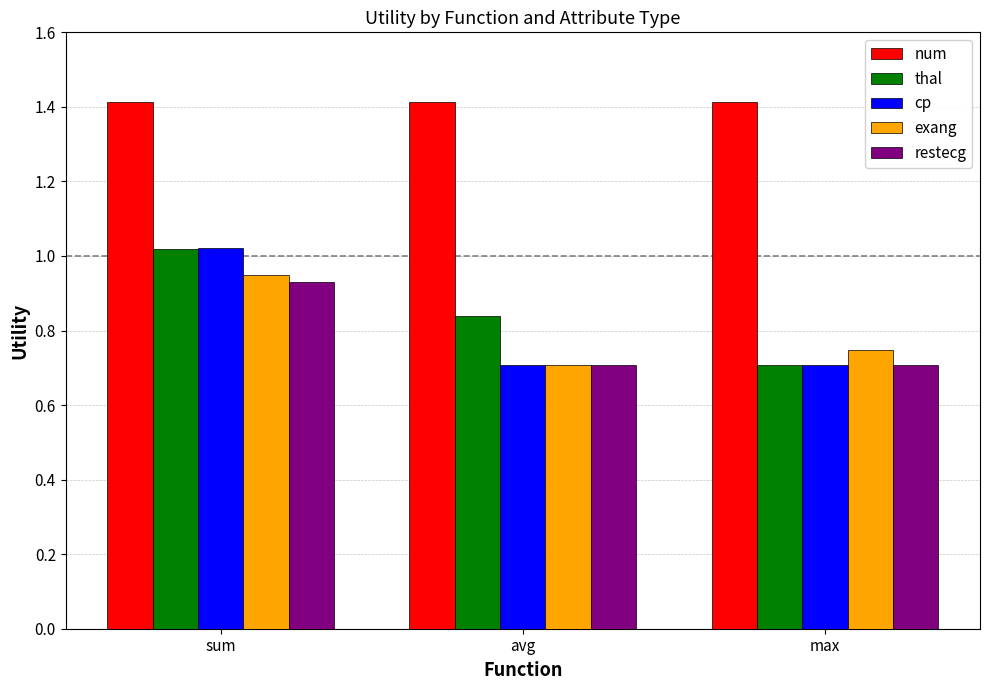

At how many categories does at least one series exceed 0?

3